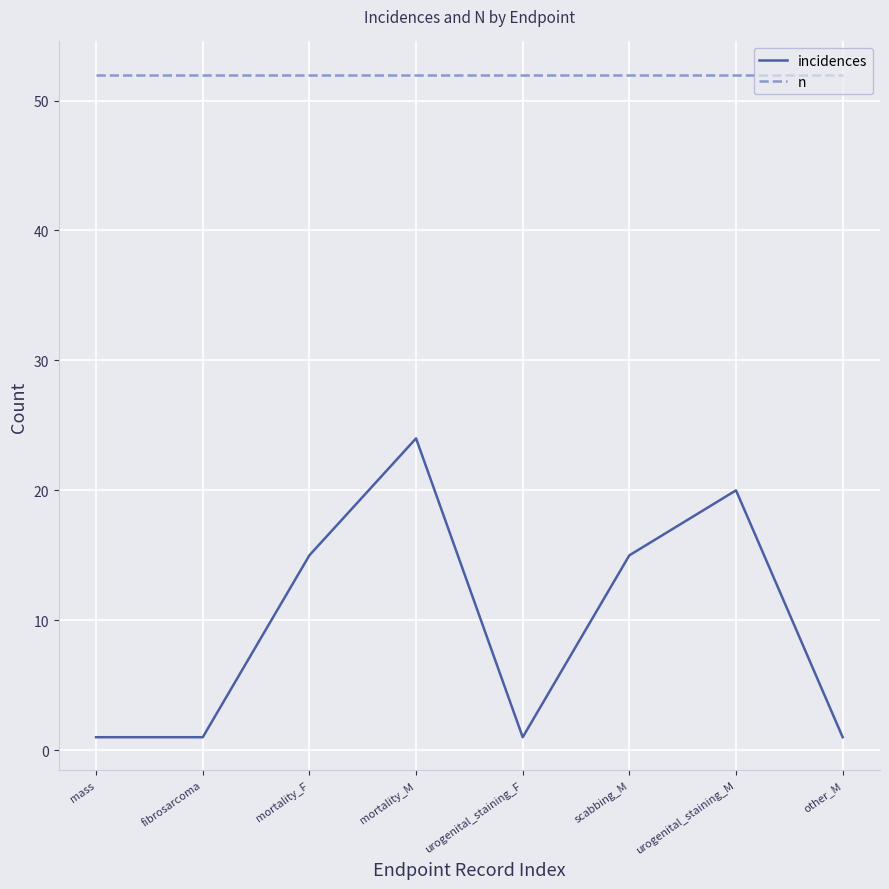

Reading right to left, transcribe all the data shown in this chart.

incidences: 1	20	15	1	24	15	1	1
n: 52	52	52	52	52	52	52	52